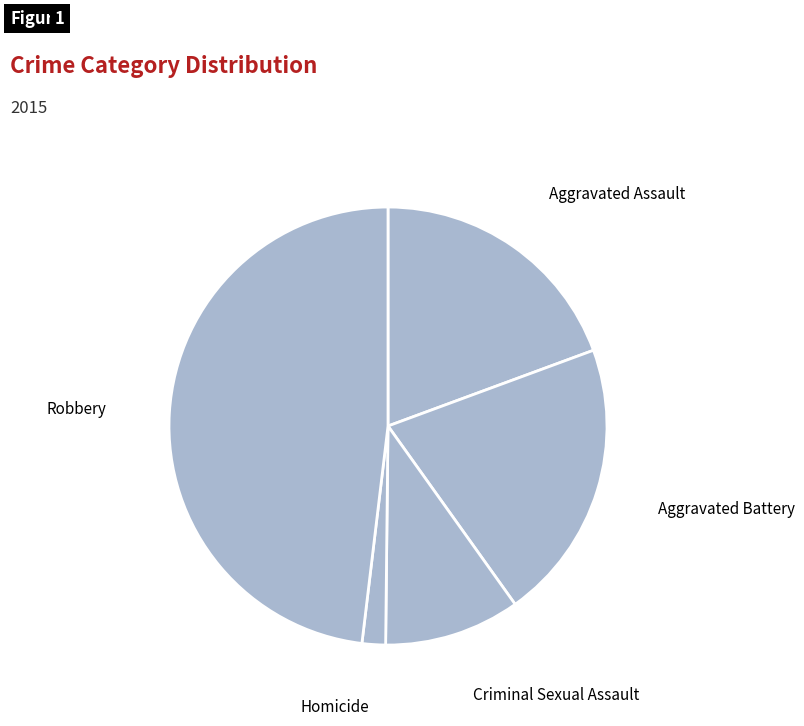

How many slices are in this pie chart?

5